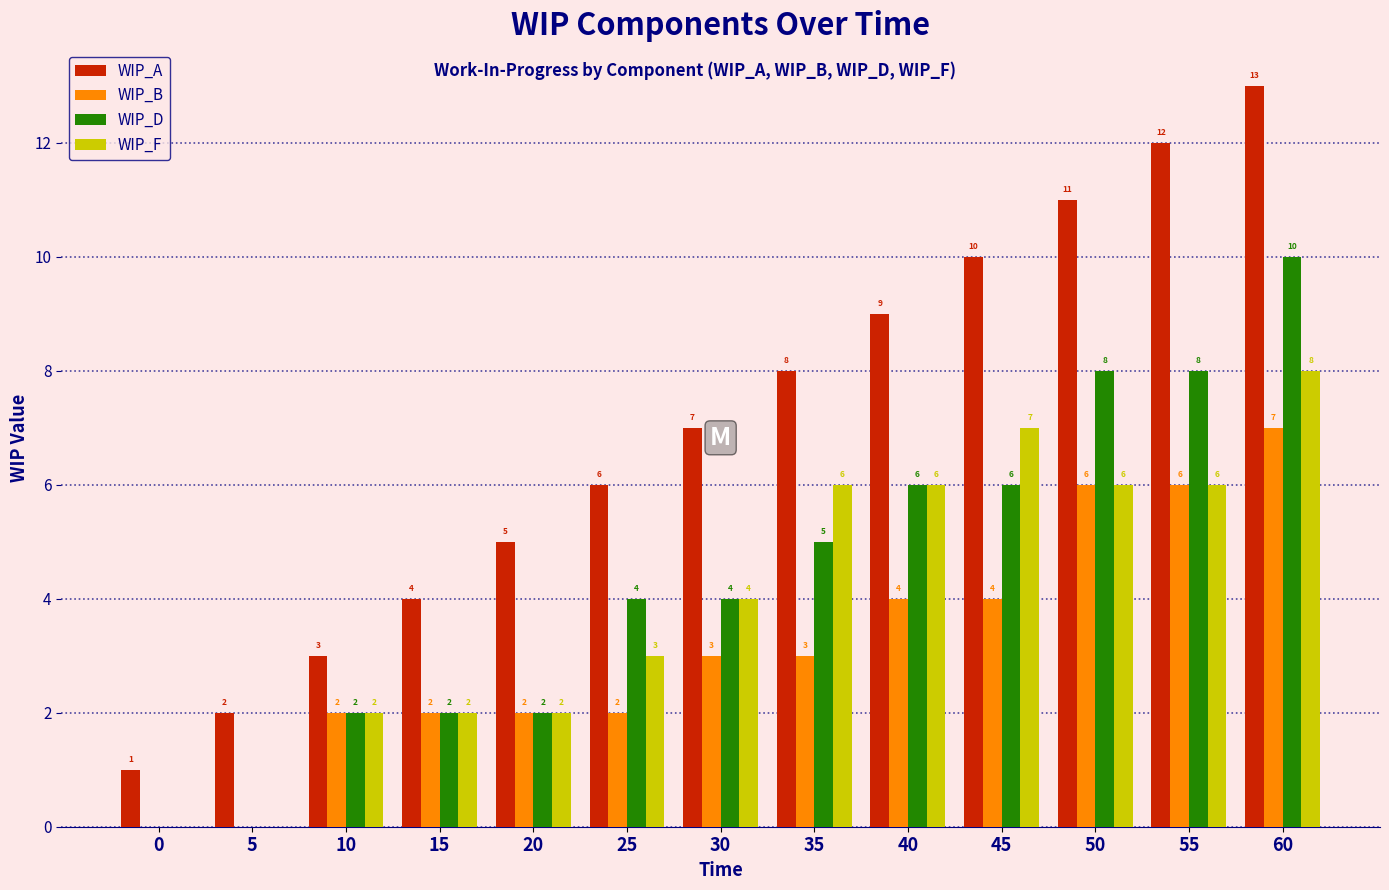

The value of WIP_F at 55 is 9. True or false?

False